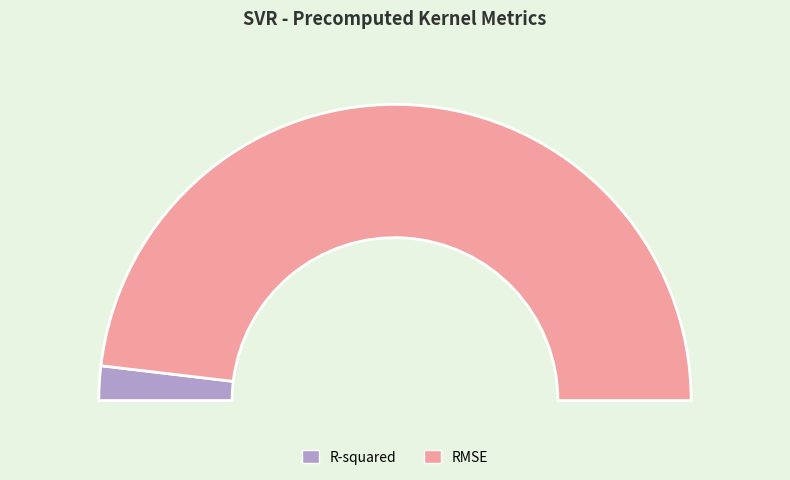

Which category has the biggest portion of the pie?

RMSE